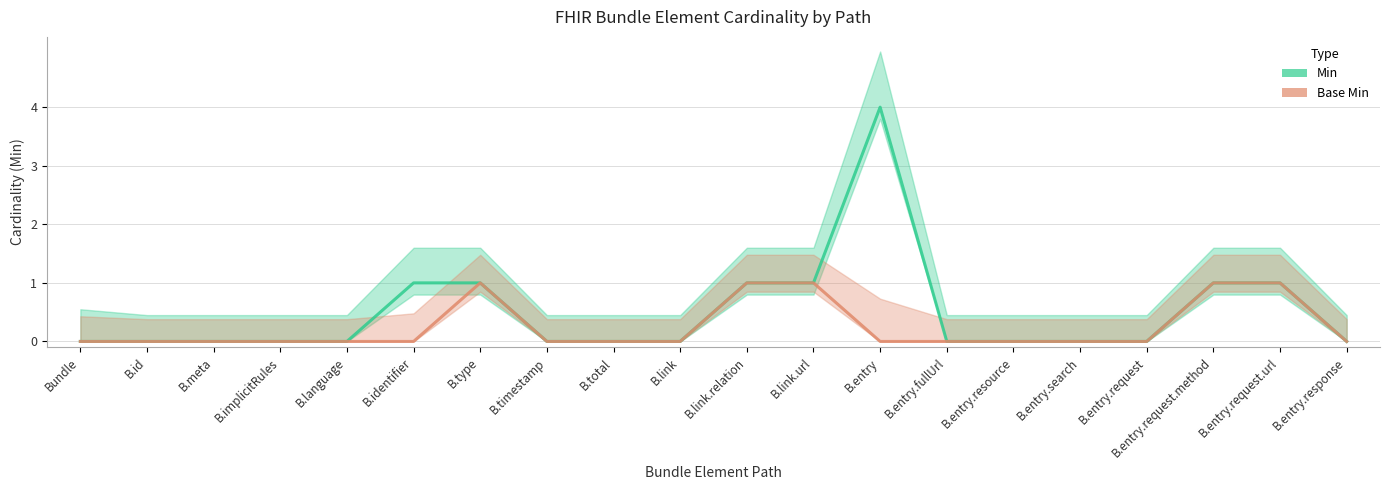

What is the total value across all series at B.entry.request.method?

2